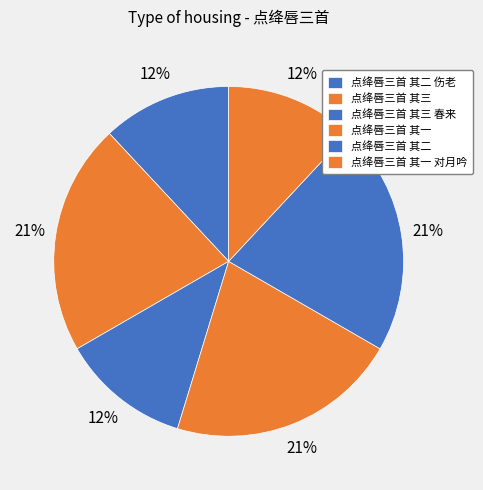

What percentage is NOT represented by 点绛唇三首 其二?

78.6%